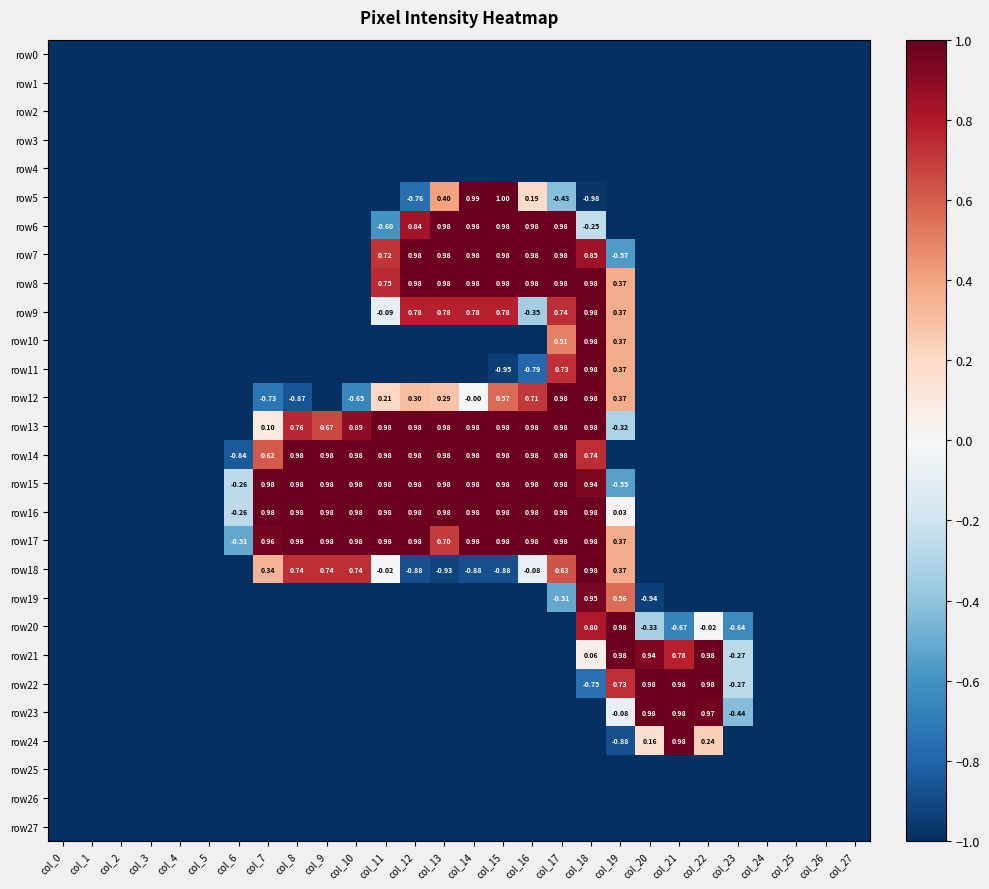

What is the highest value of the row4 series?

-1.0